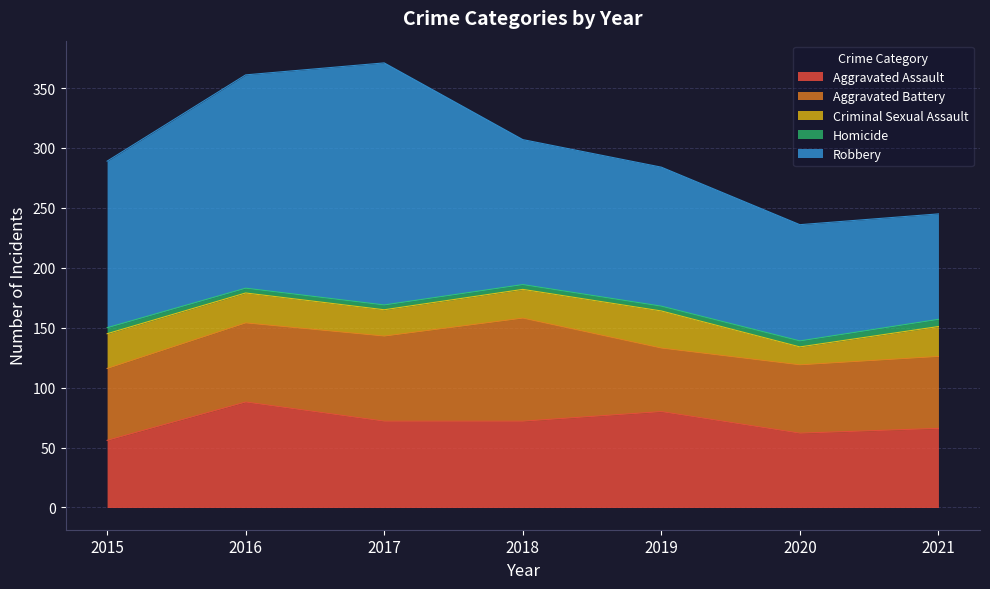

What is the total value across all series at 2019?

284